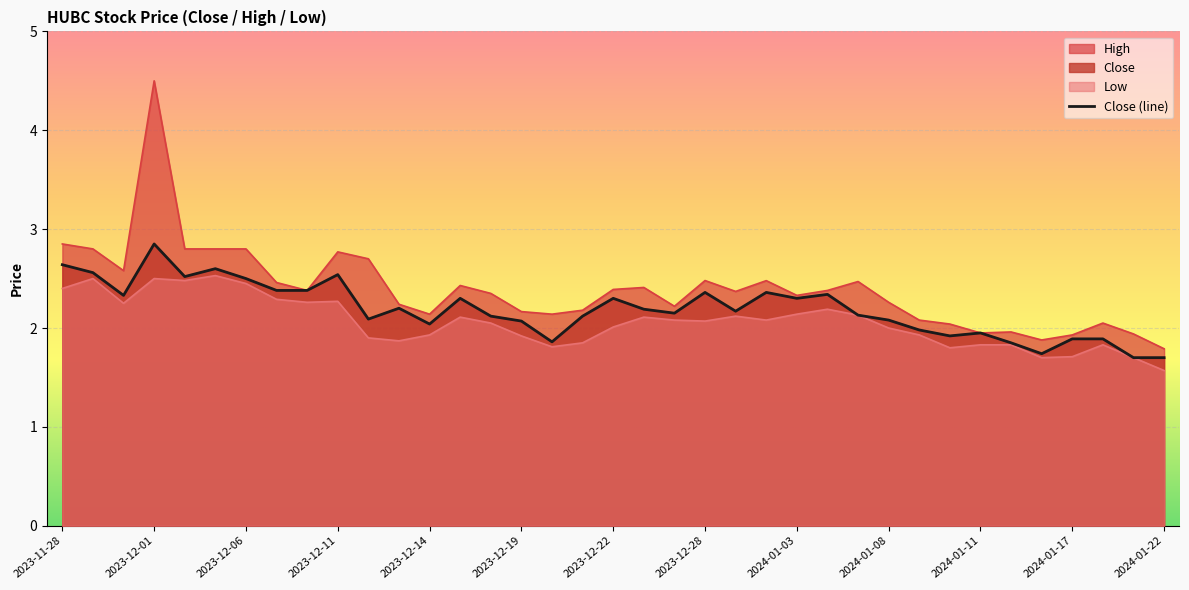

What is the ratio of the value at 34 to the value at 31?

1.0